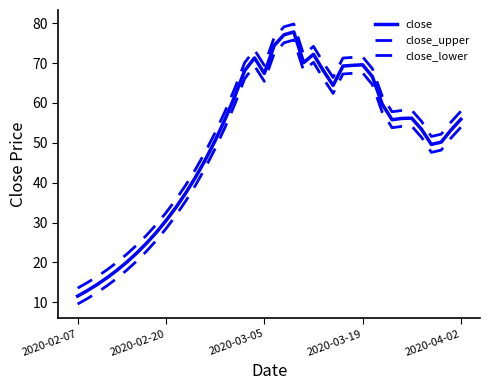

Does the chart display data point markers on the line(s)?

No